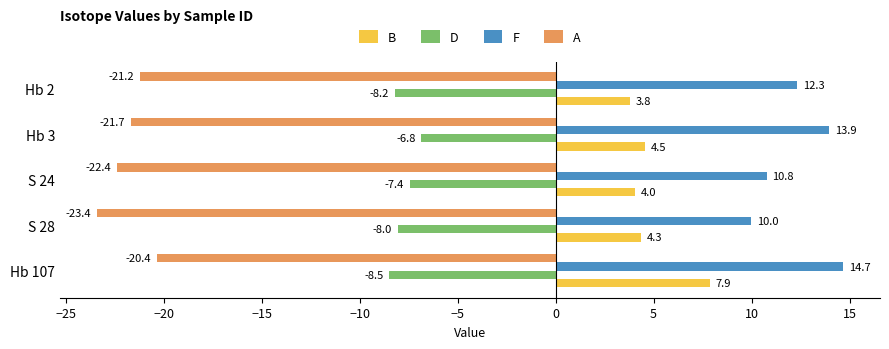

Which series changed the most between Hb 2 and Hb 107?

B